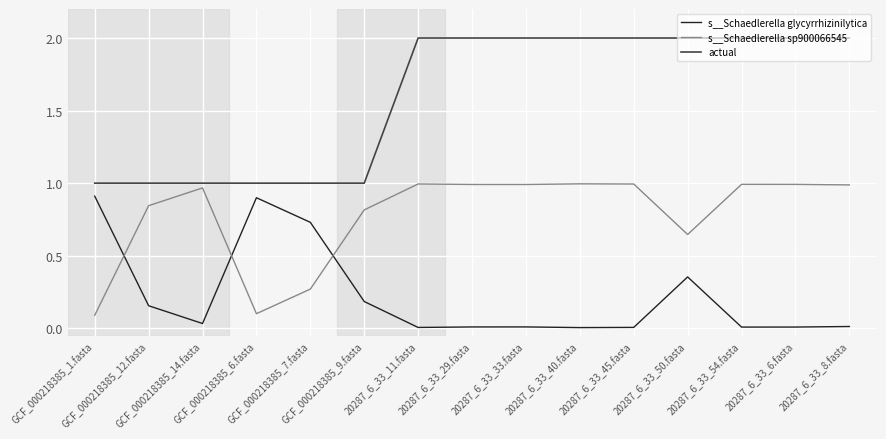

What is the difference between the maximum and minimum values in the s__Schaedlerella glycyrrhizinilytica series?

0.9